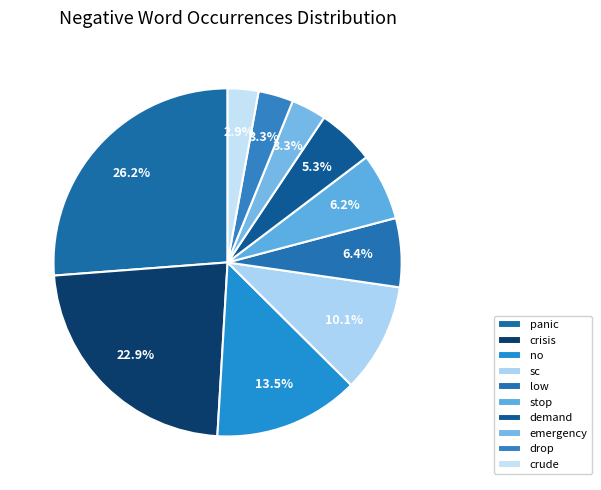

How many slices are in this pie chart?

10